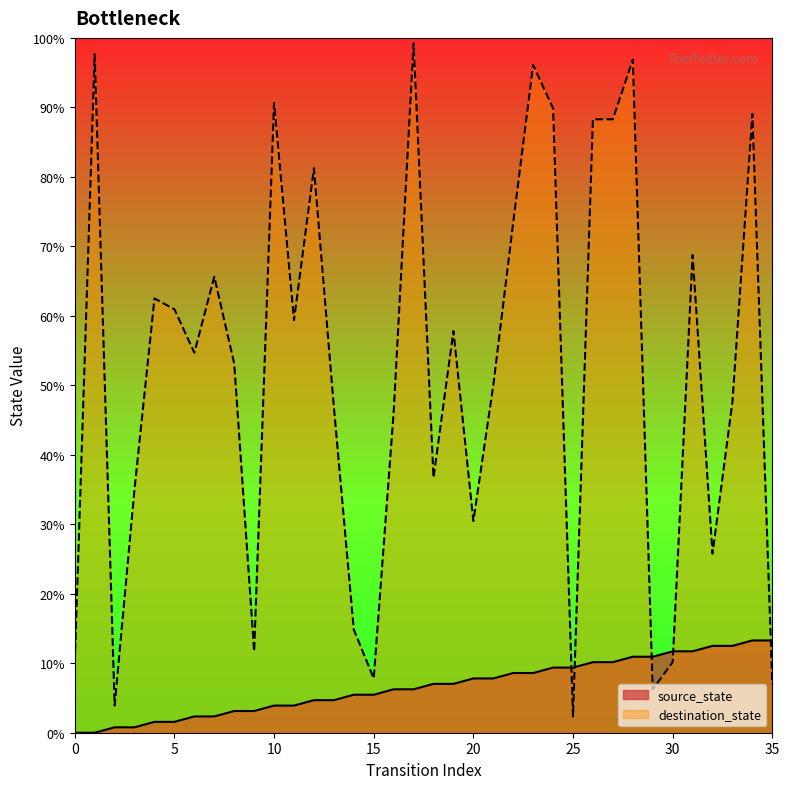

What is the sum of all source_state values?

306